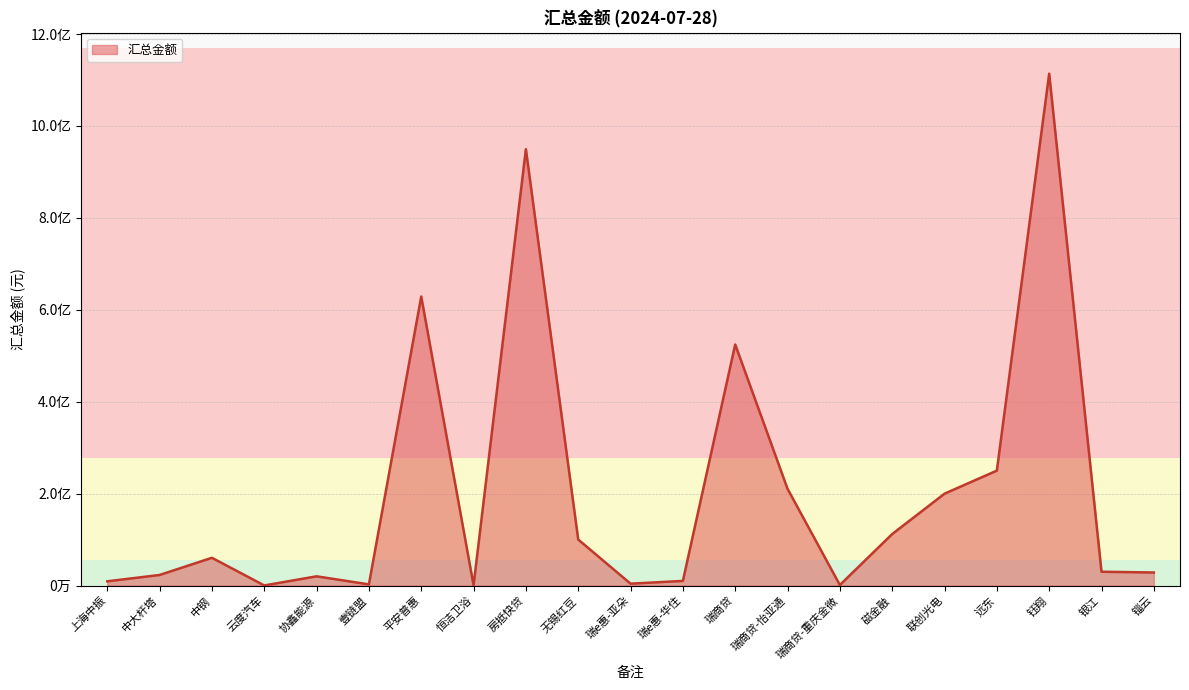

Does the chart display data point markers on the line(s)?

No